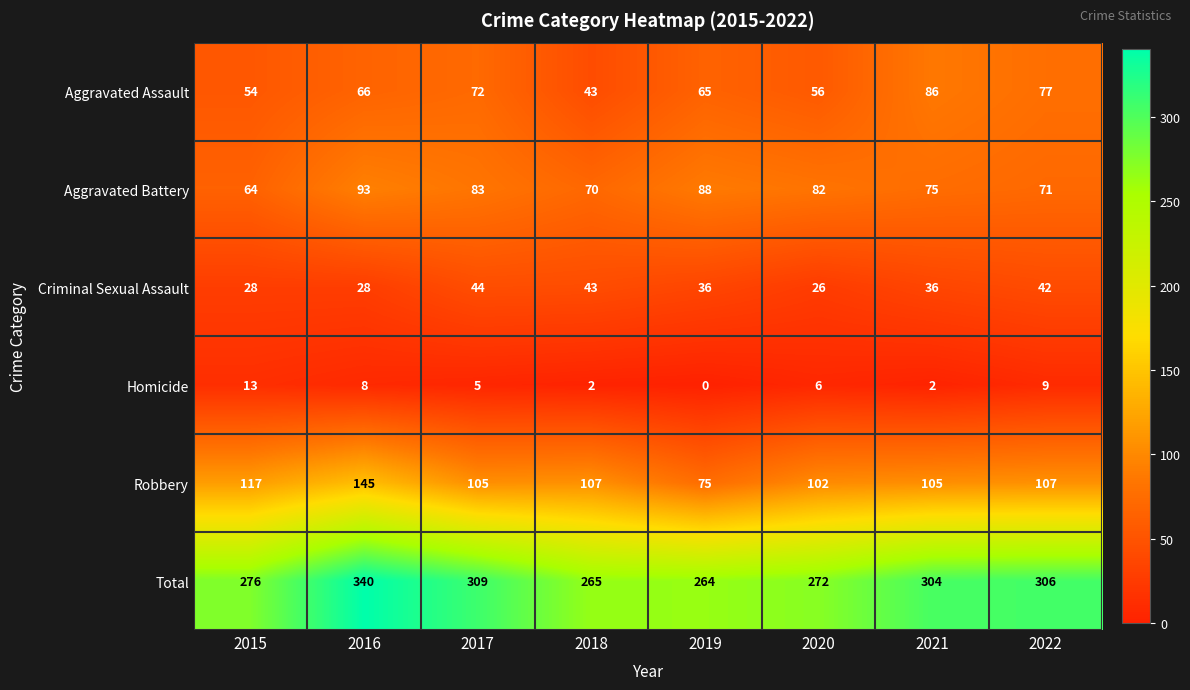

At 2016, list the series in order from smallest to largest.

Homicide, Criminal Sexual Assault, Aggravated Assault, Aggravated Battery, Robbery, Total